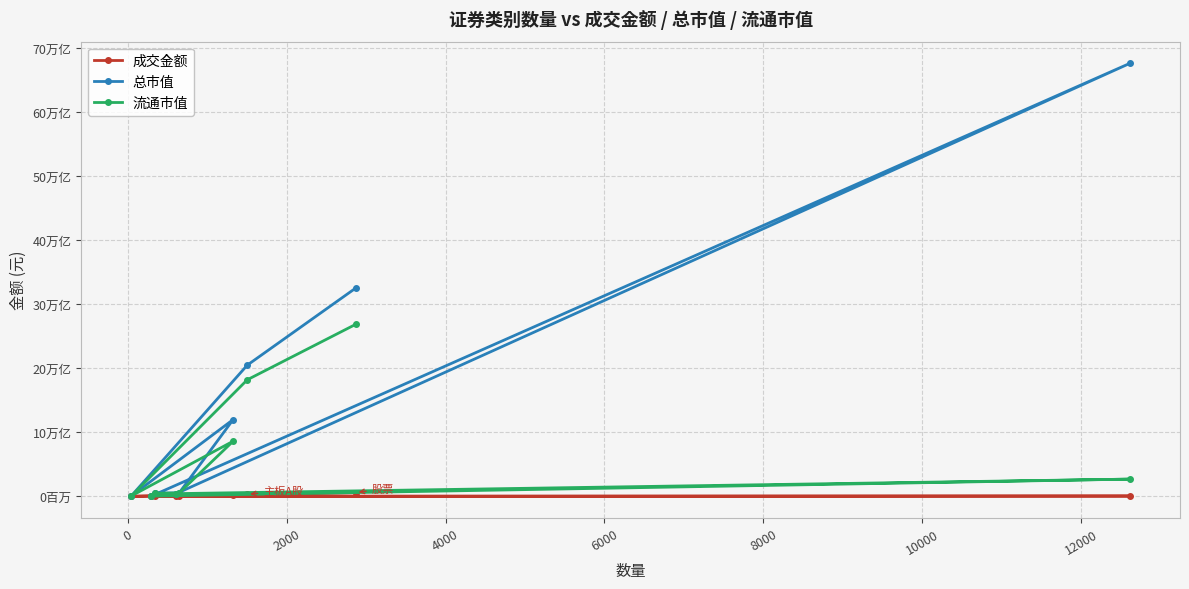

What are all the series names shown in the legend?

成交金额, 总市值, 流通市值